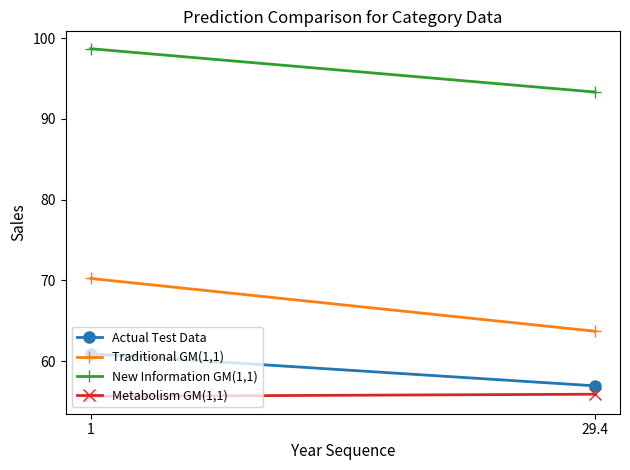

Which series has the widest spread of values?

Traditional GM(1,1)